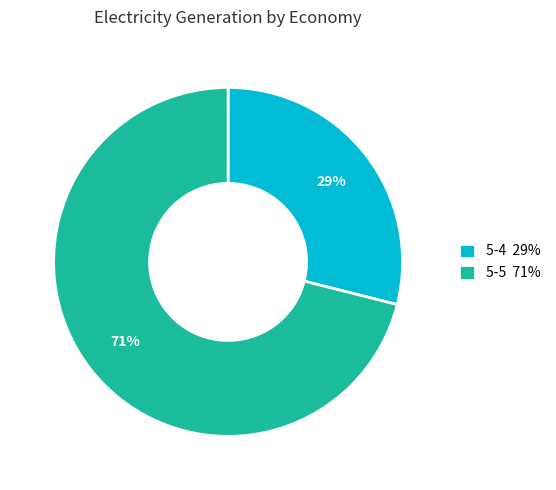

Is it true that 5-4 29% is 29% of the pie?

True